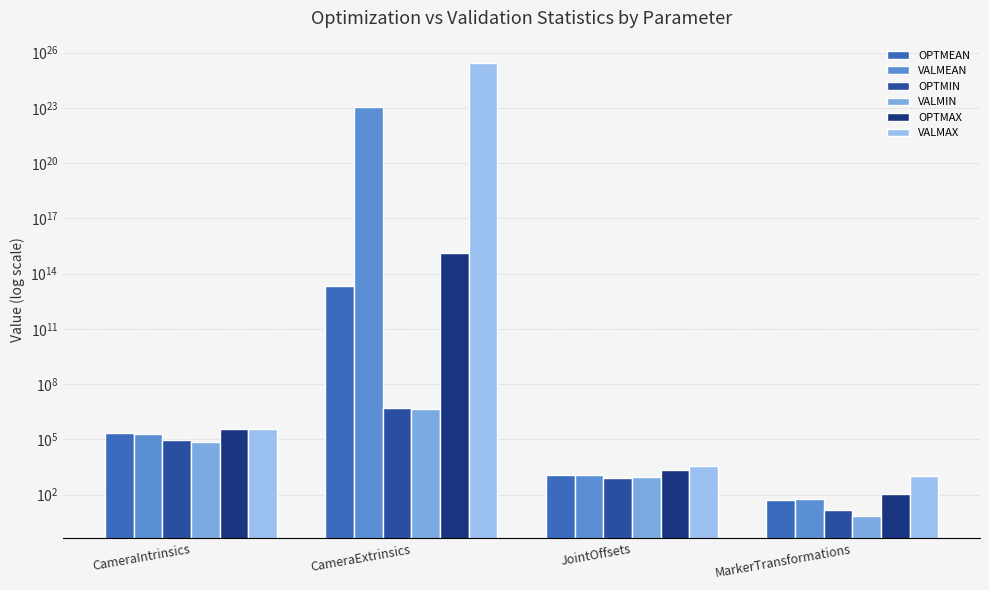

Are the bars grouped side by side (vs. stacked)?

Yes